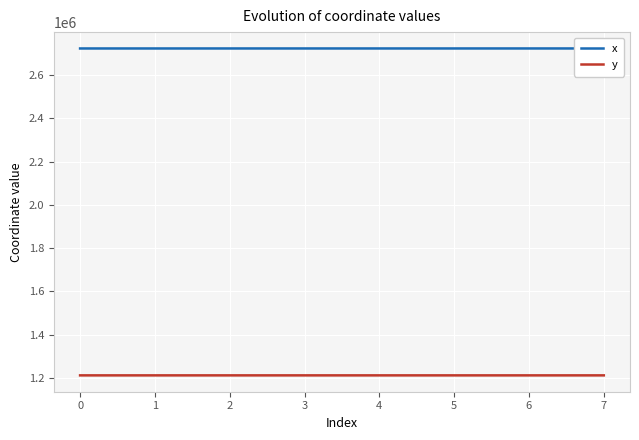

True or false: x and y intersect in this chart.

False